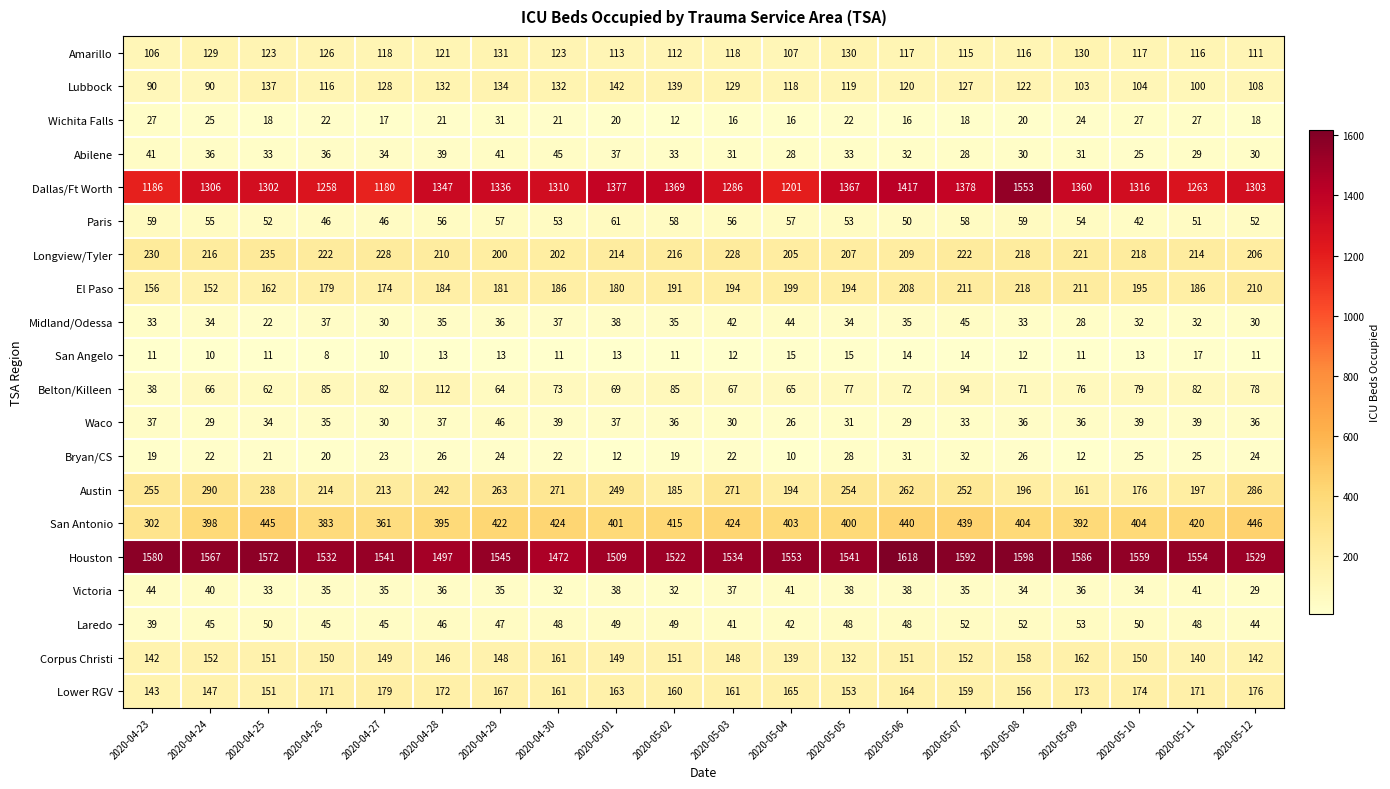

What is the difference between the highest and lowest values at 2020-05-01?

1497